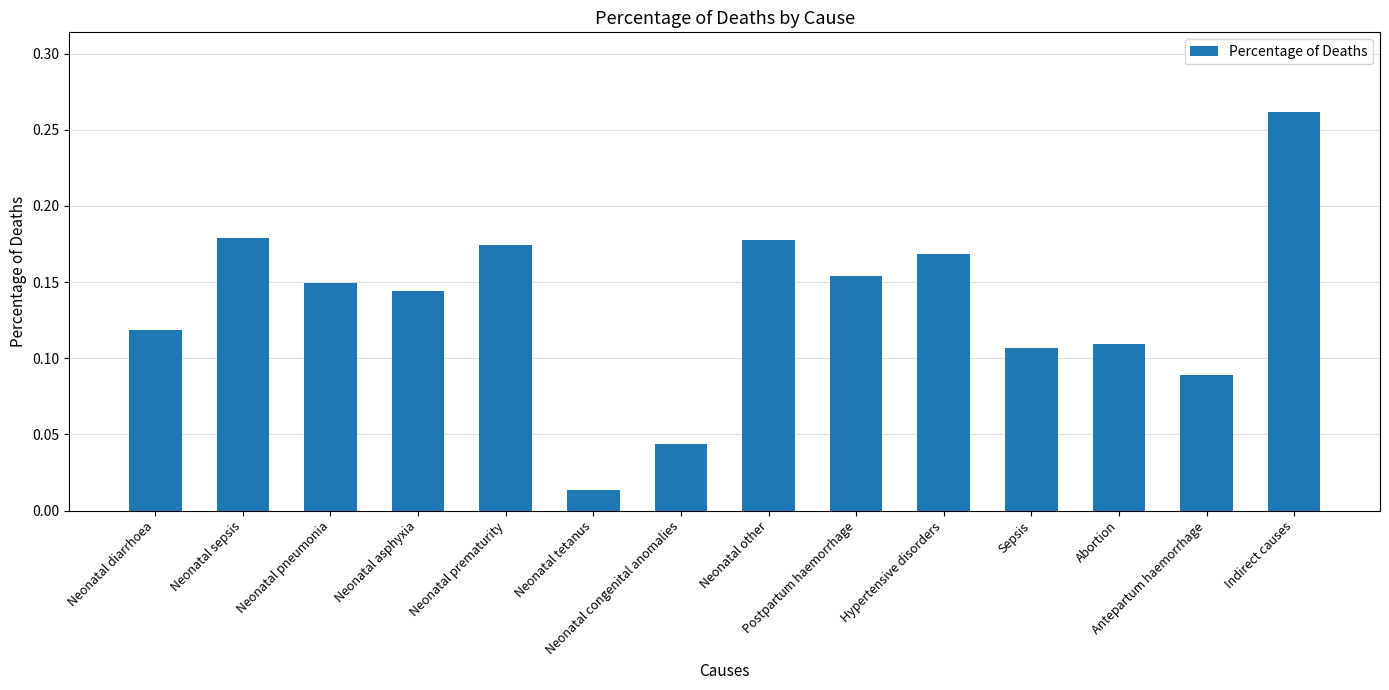

Which label corresponds to the largest value in the chart?

Indirect causes